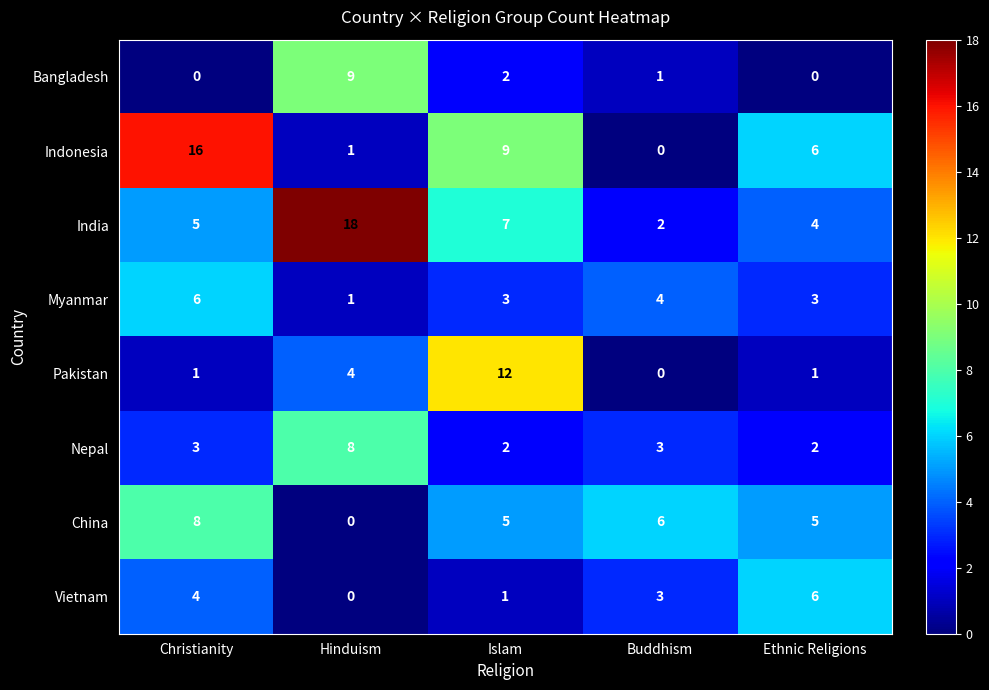

True or false: India has a value of 9 at Christianity.

False